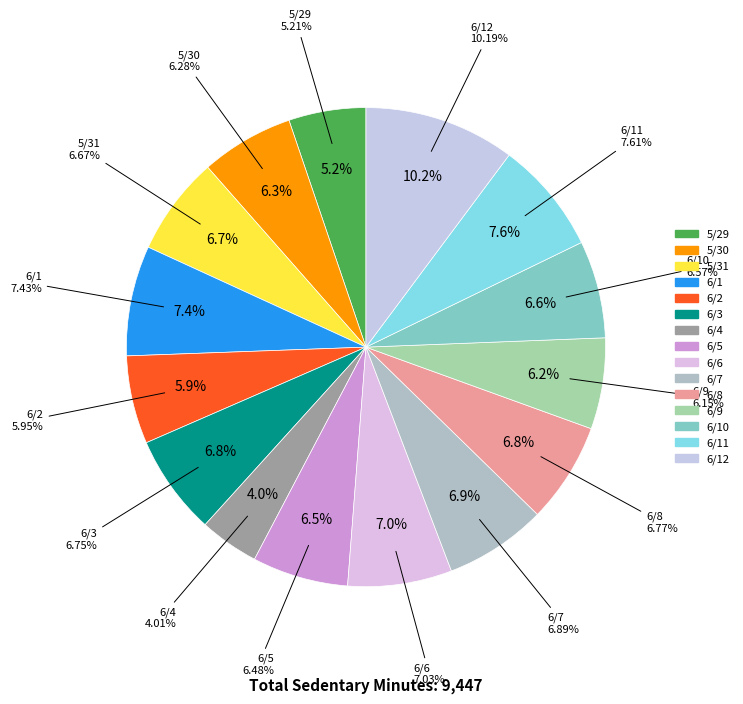

Does 6/10 represent more than half of the total?

No